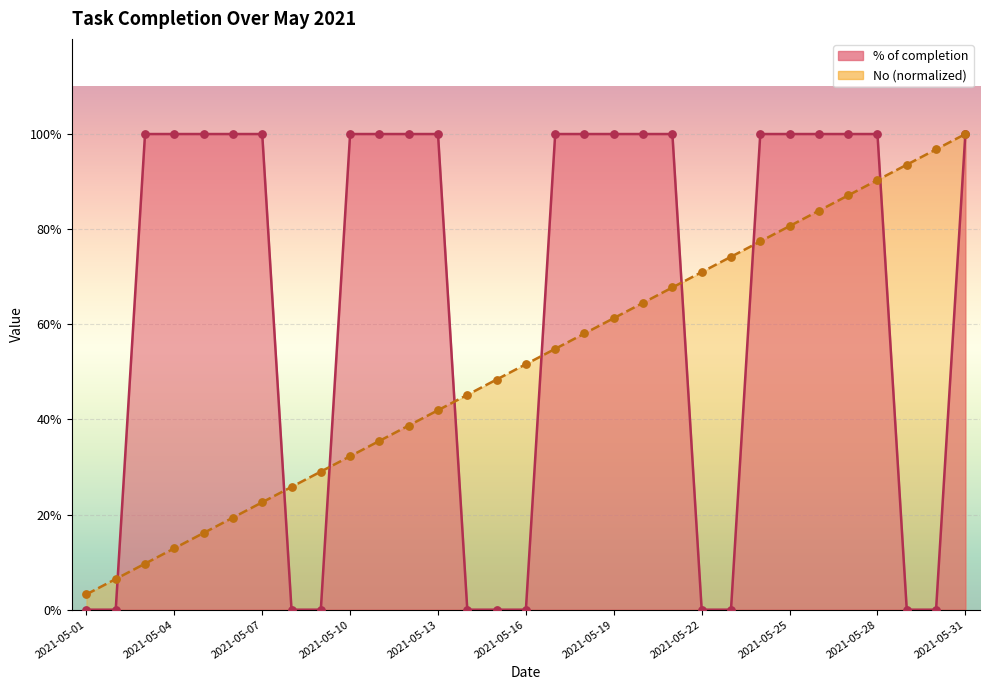

Which series has the largest total across all categories?

% of completion